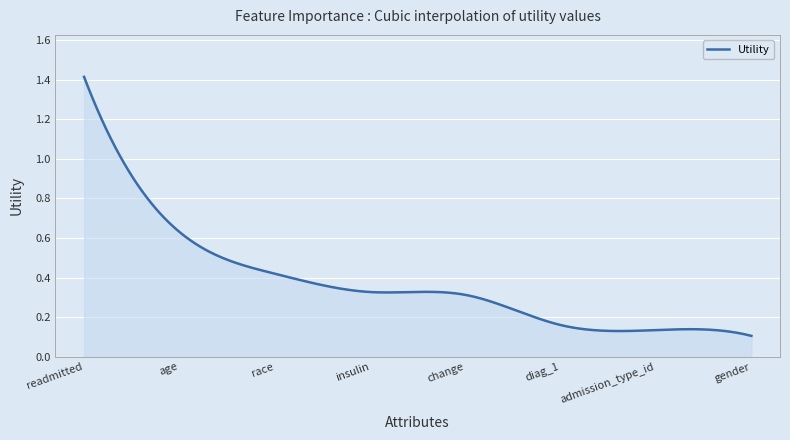

How many lines are shown in the chart?

1